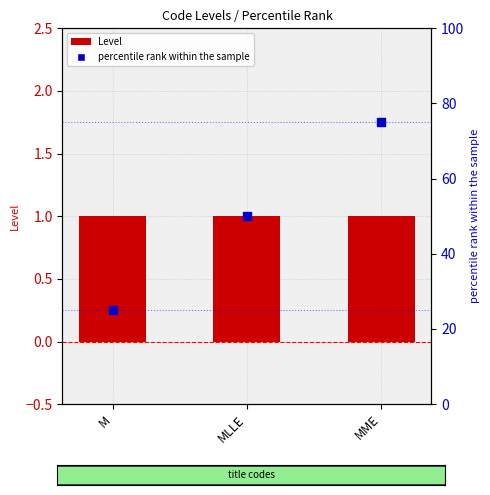

What are all the series names shown in the legend?

Level, percentile rank